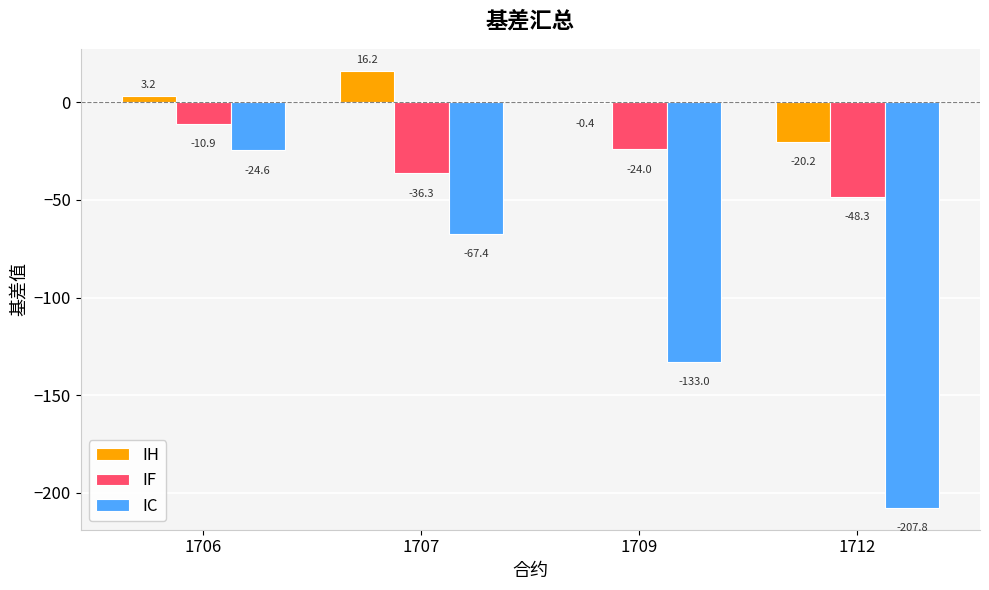

What is the spread (max minus min) of values at 1712?

187.6